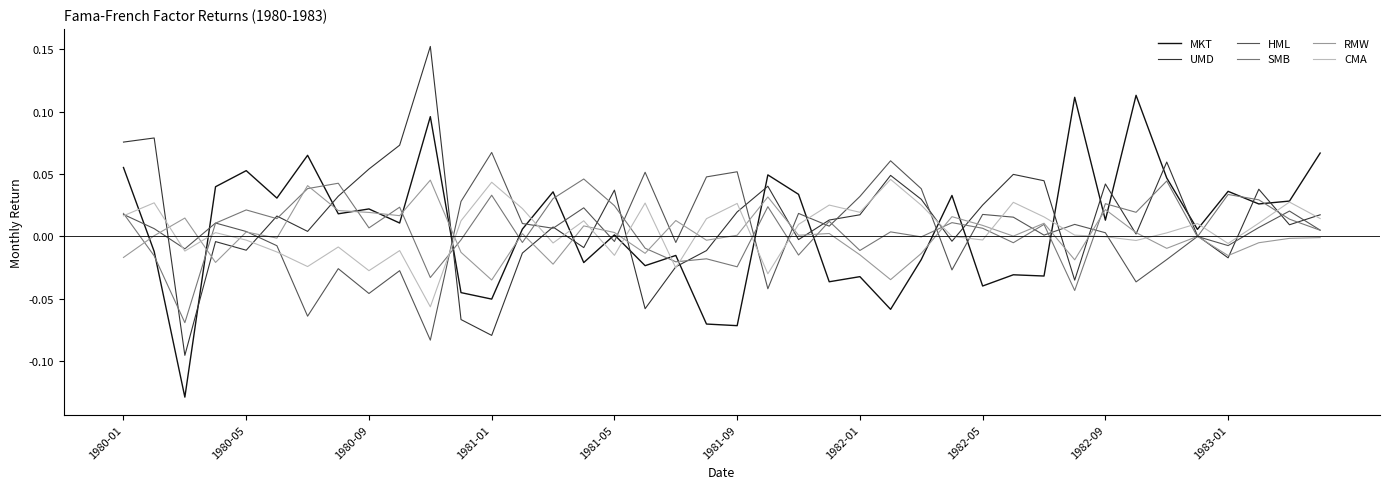

After their last crossing, which series has the higher values: MKT or CMA?

MKT